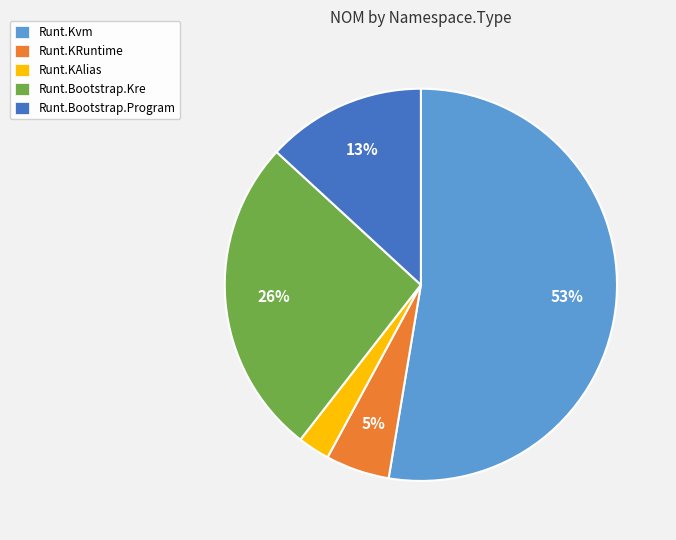

To the nearest percent, what portion does Runt.Kvm represent?

53%